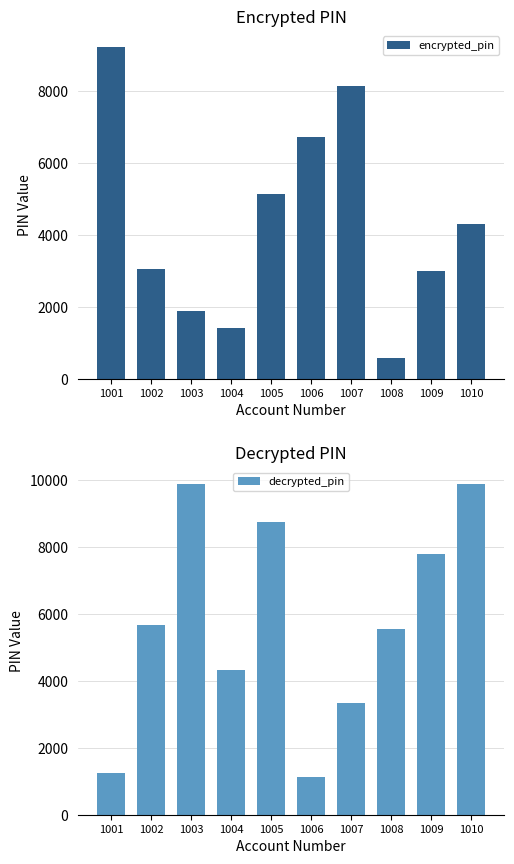

The decrypted_pin series shows 405 at 1006. True or false?

False